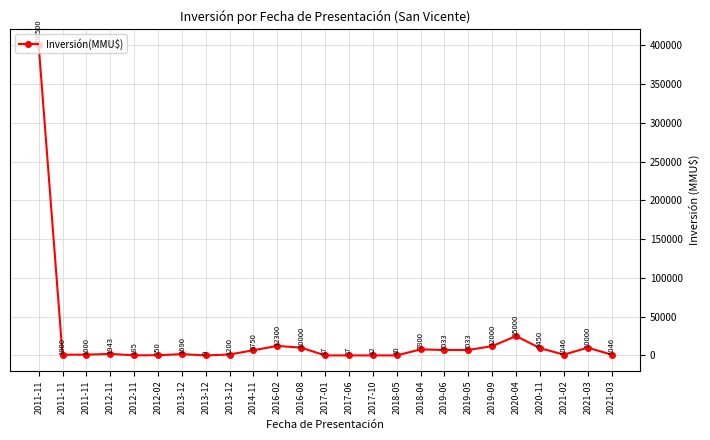

How many values are above zero?

24